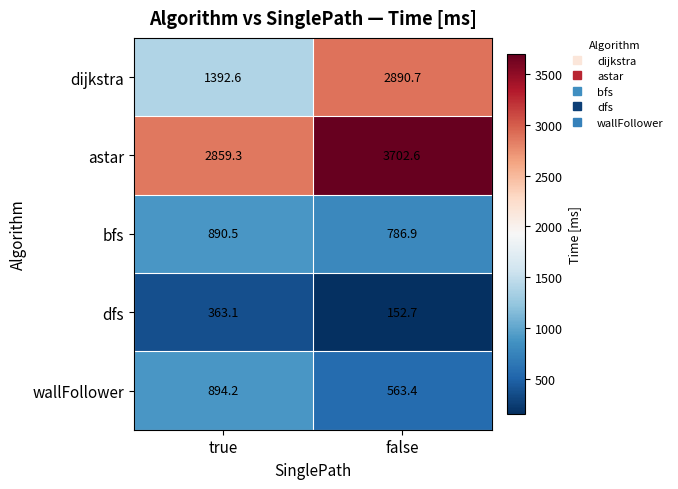

What is the sum of all dfs values?

515.8